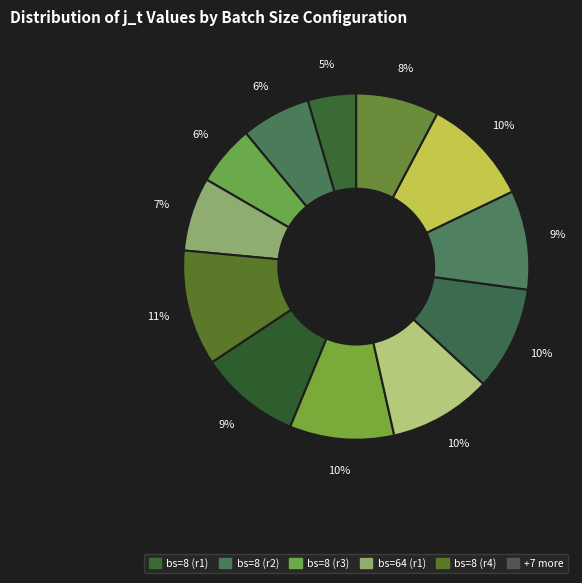

To the nearest percent, what is the average slice percentage?

8%